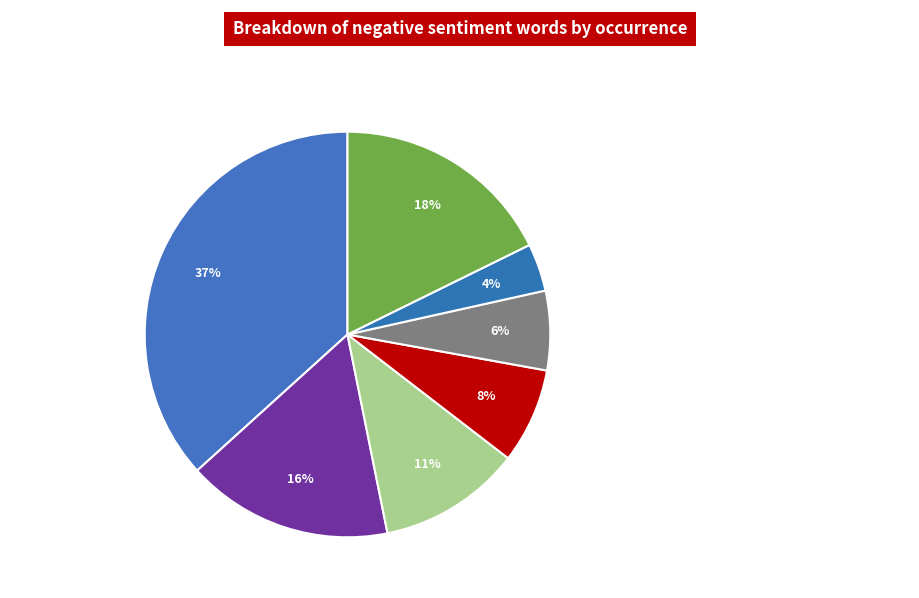

Count the number of slices in the pie.

7